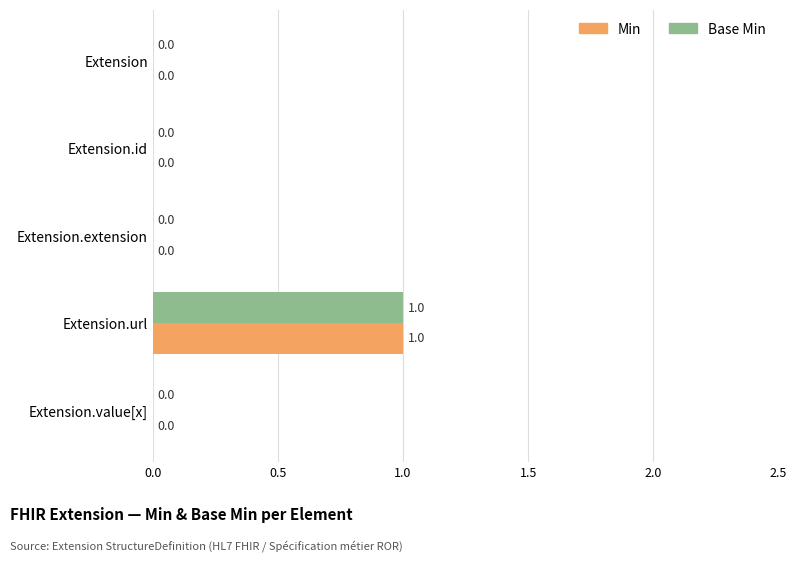

What are all the series names shown in the legend?

Min, Base Min